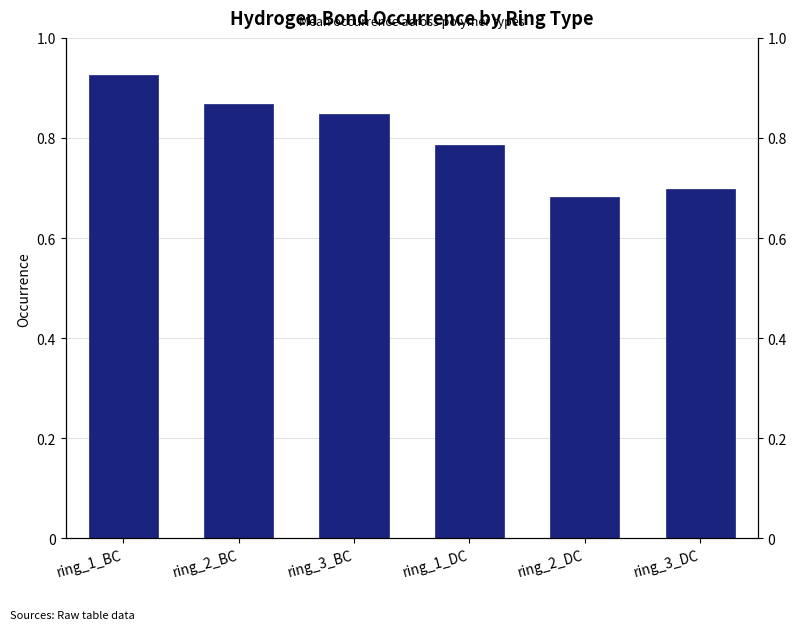

What value does the data have at ring_1_BC?

0.9